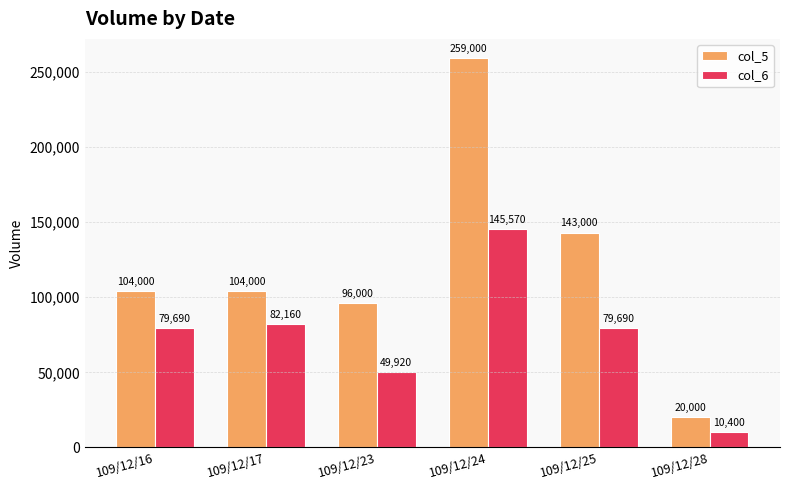

What is the value of the col_5 bar at the 1st from the left?

104000